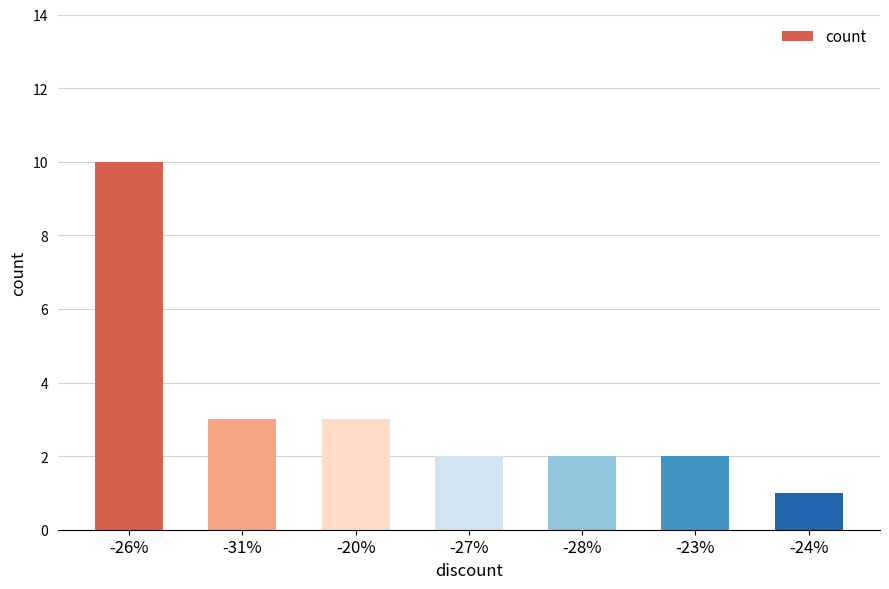

Reading left to right, list all the values displayed in this chart.

-26%=10	-31%=3	-20%=3	-27%=2	-28%=2	-23%=2	-24%=1